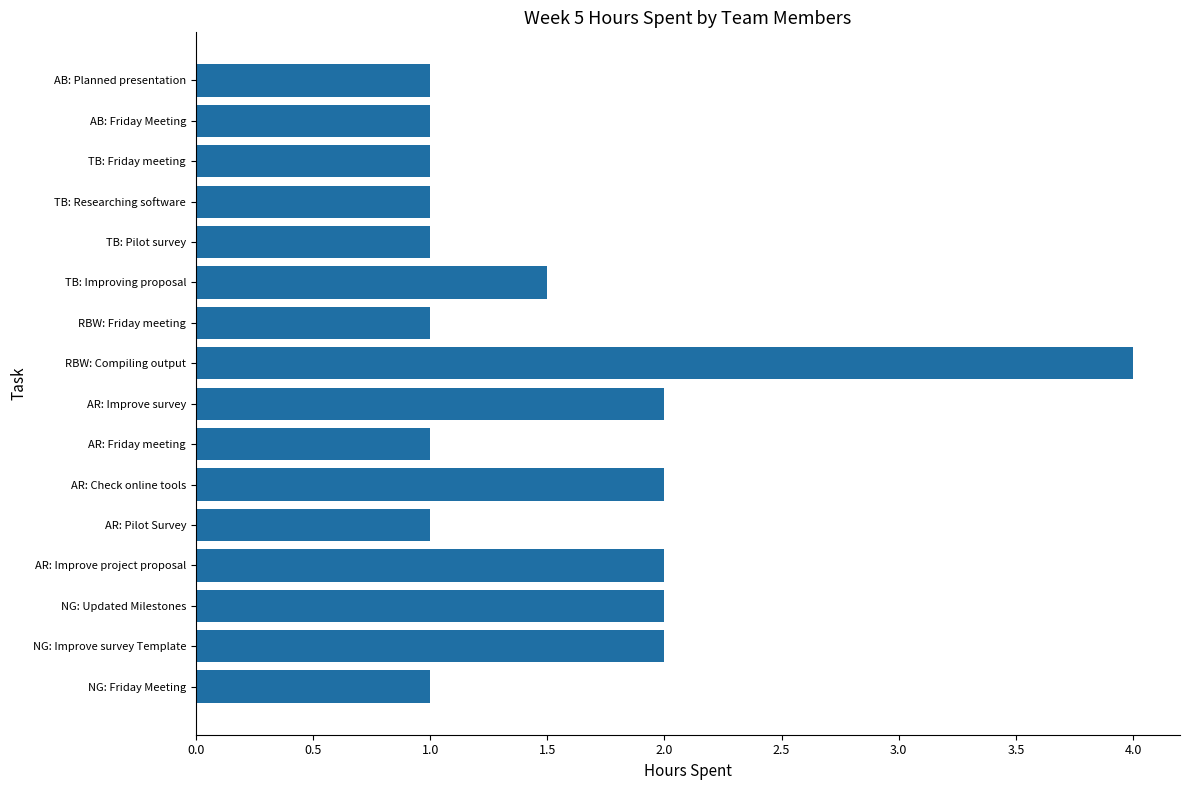

Read the value at AB: Friday Meeting.

1.0